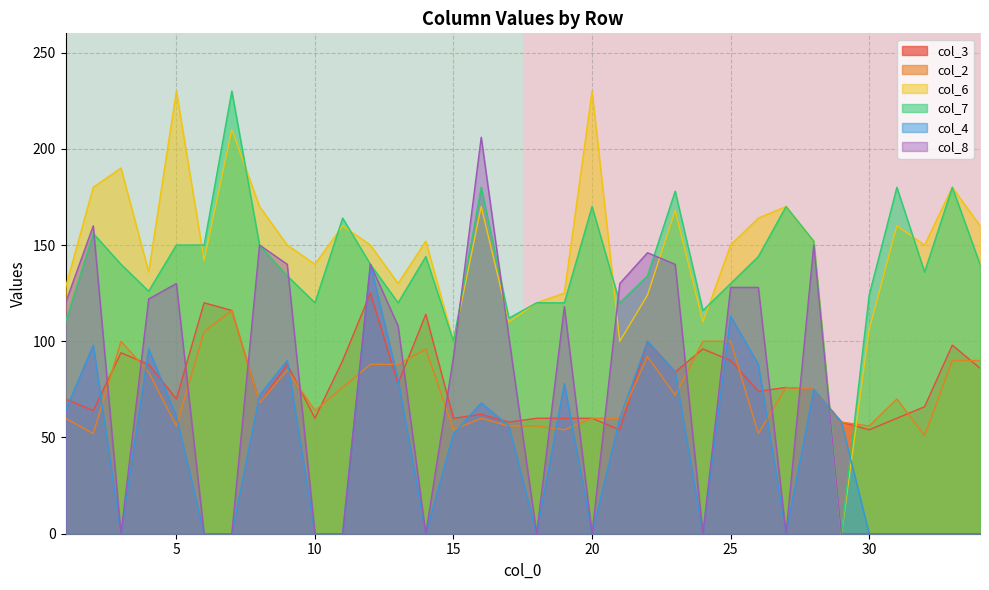

What is the maximum value for col_3?

125